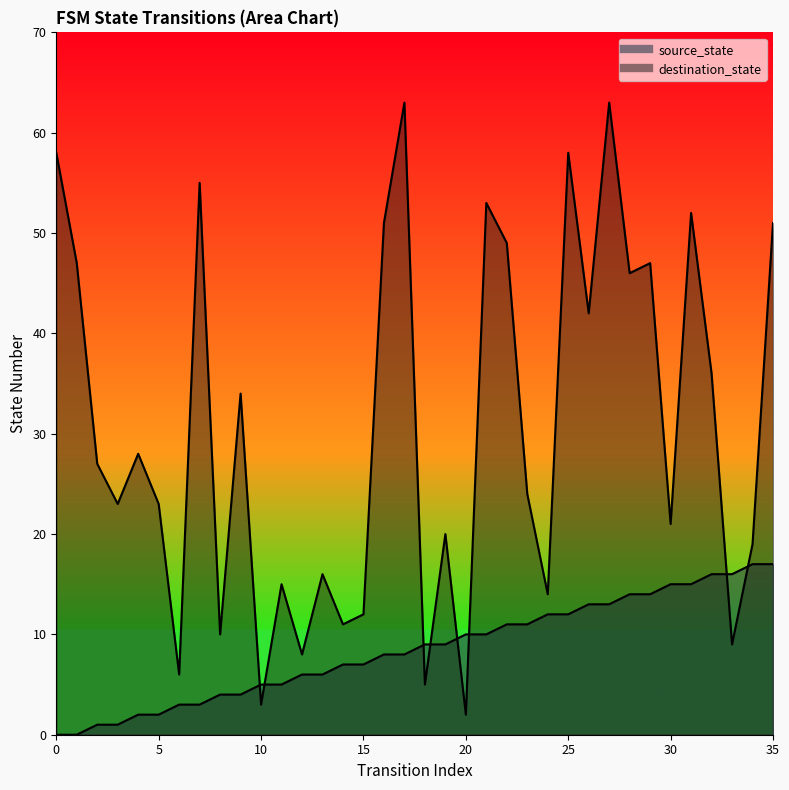

List the series in order of their peak value, highest first.

destination_state, source_state